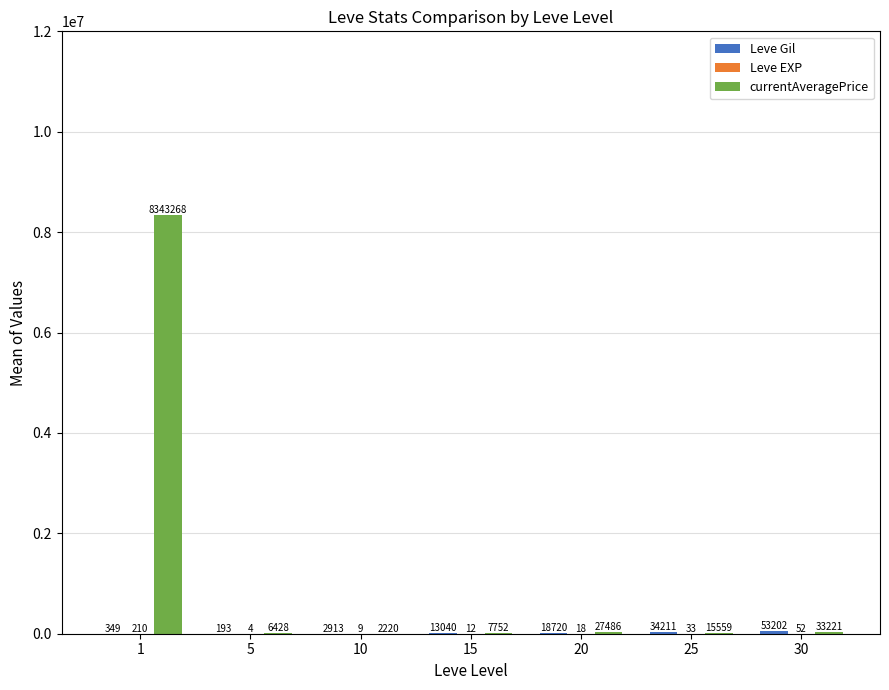

What is the sum of all currentAveragePrice values?

8435937.2